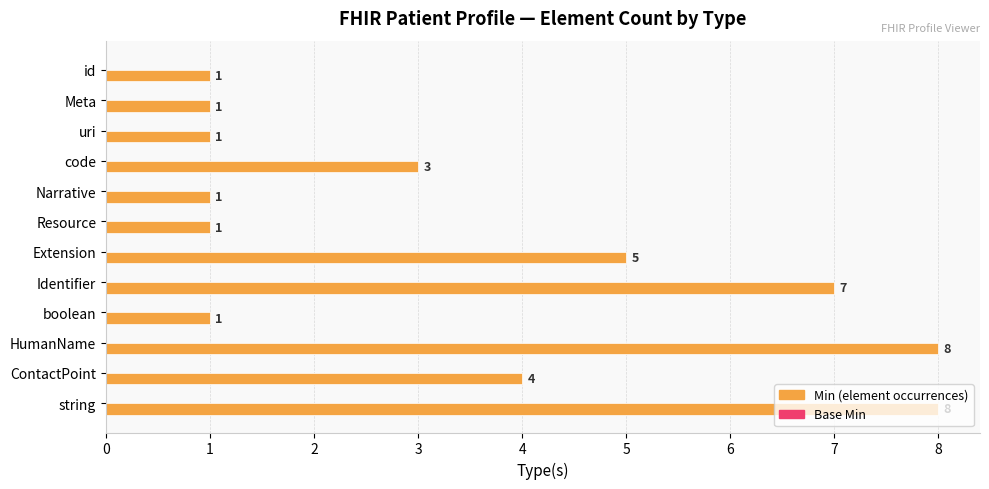

How many series are shown in this chart?

2